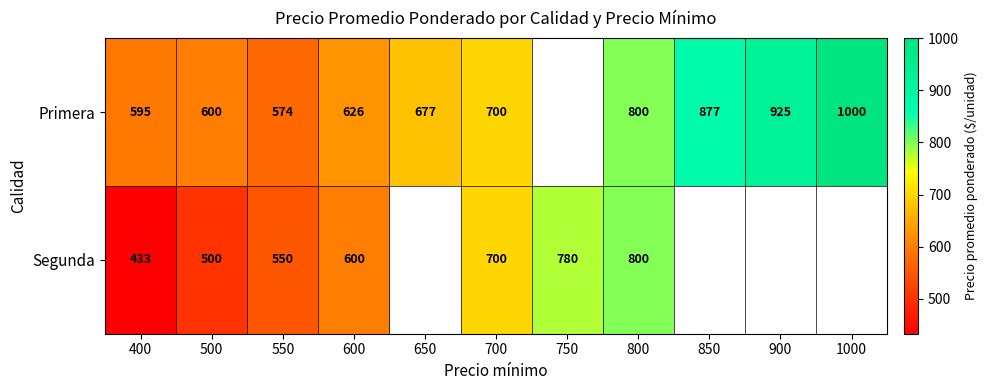

How many data points does each series have?

11